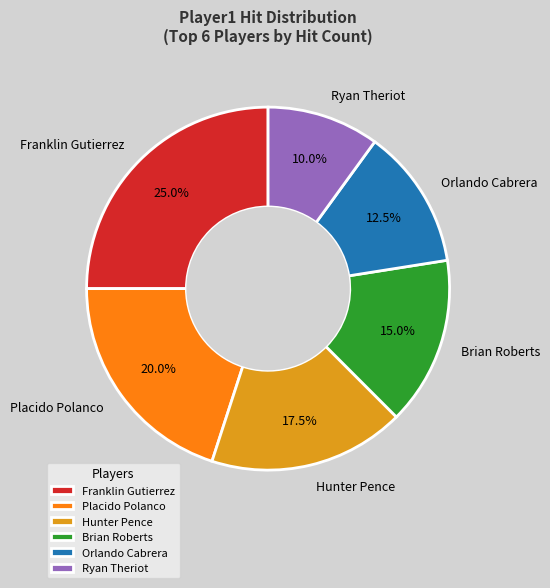

What percentage is the Brian Roberts slice, to the nearest percent?

15%